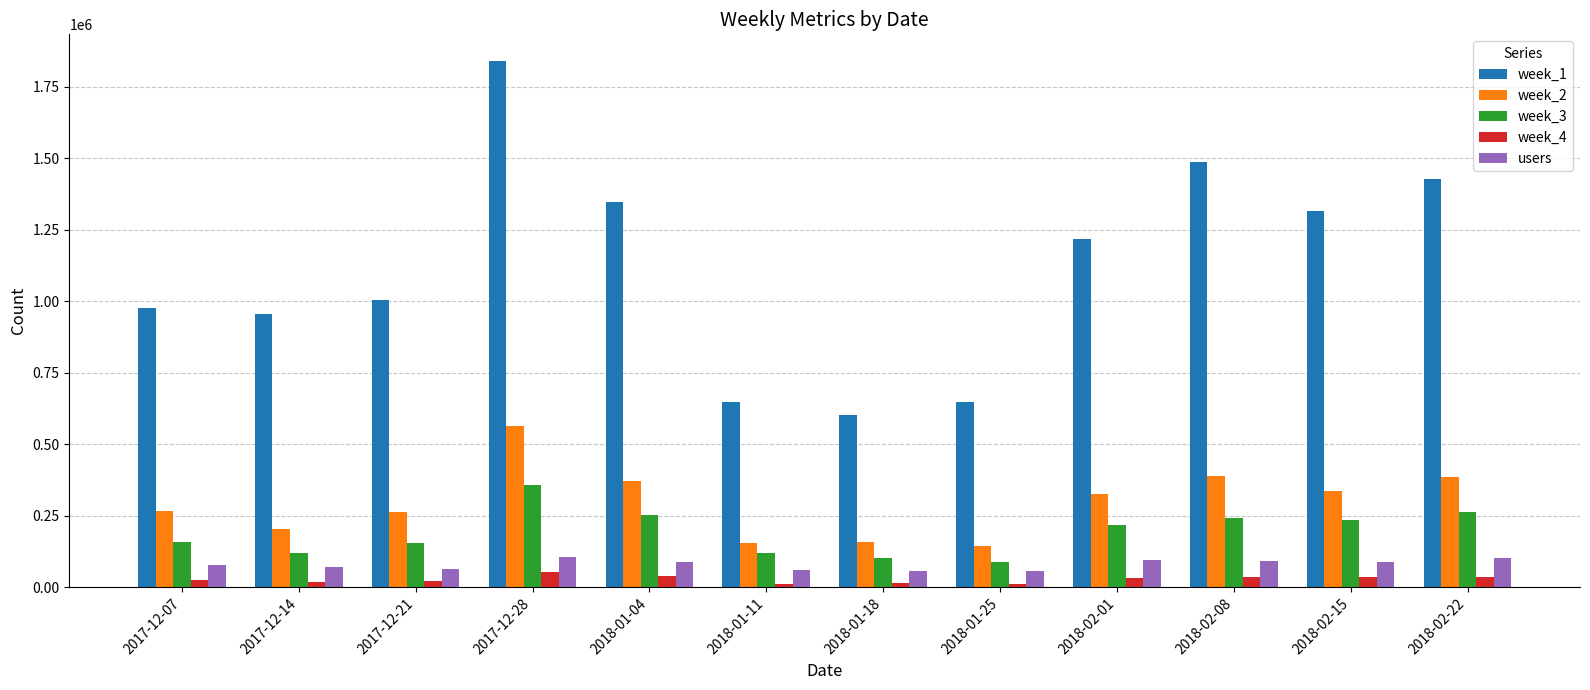

What position from the right is 2017-12-07?

12